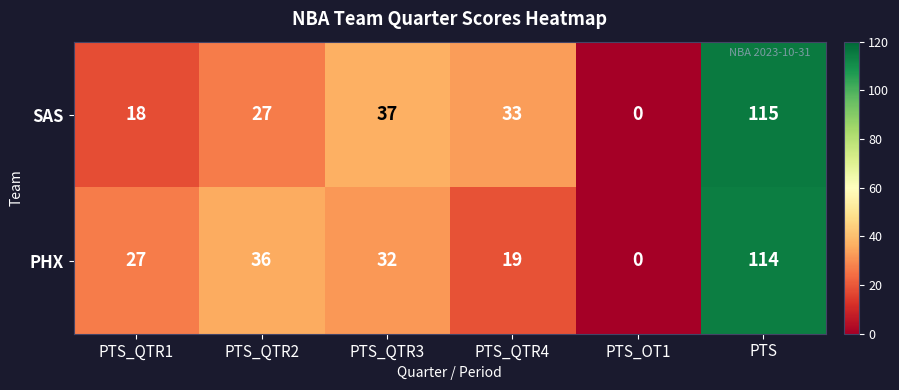

What is the difference between the second highest and minimum values in the PHX series?

36